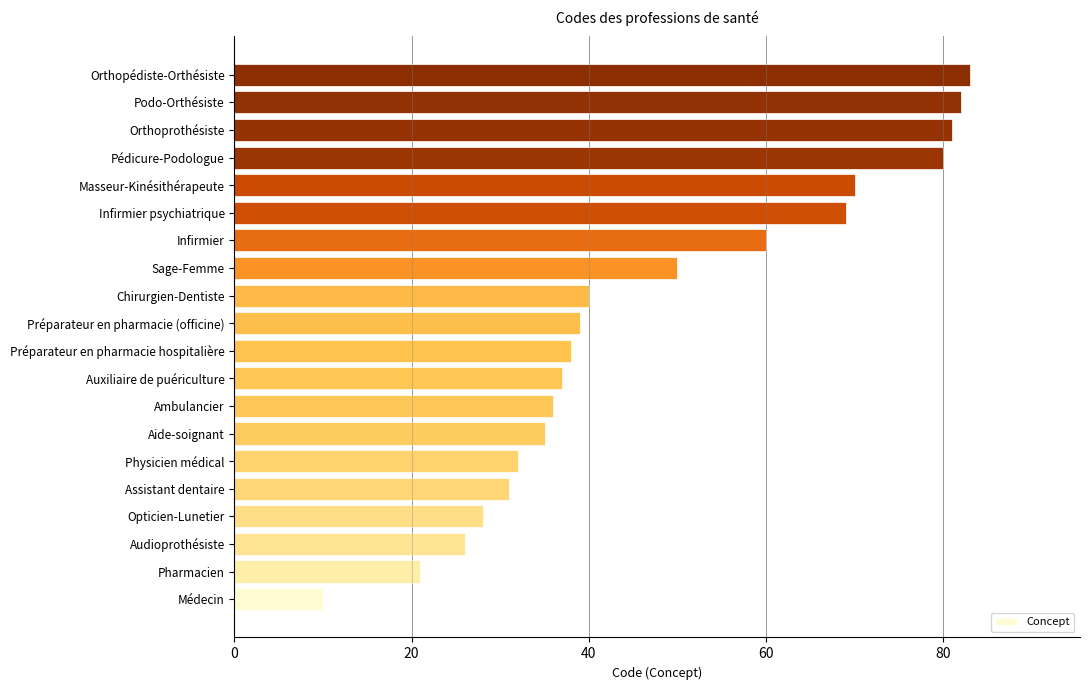

What is the ratio of the value at Pharmacien to the value at Orthopédiste-Orthésiste?

0.3